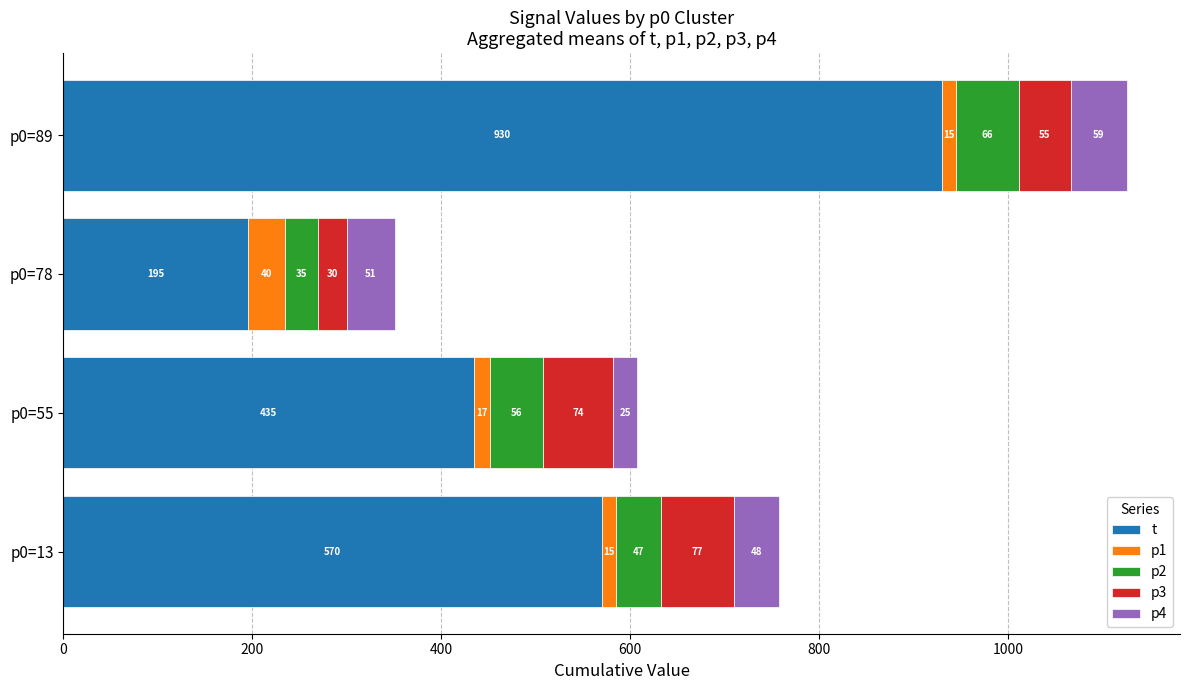

At which category is the sum across all series the highest?

p0=89